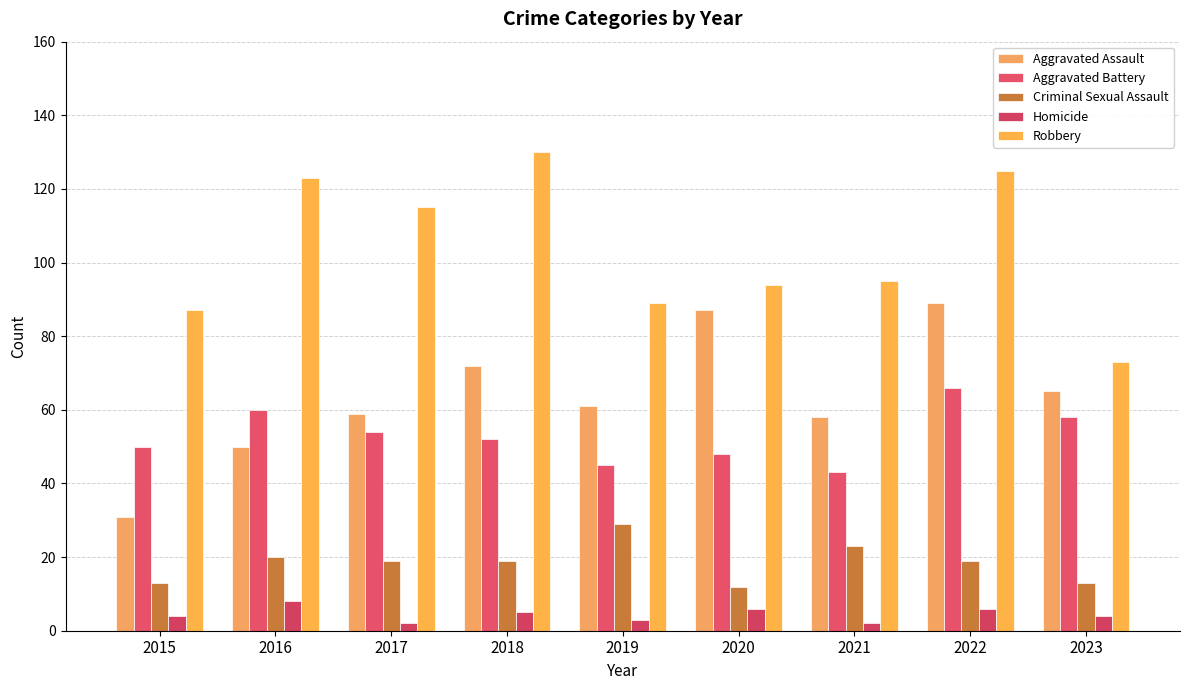

What value does the Criminal Sexual Assault series have at 2021, to the nearest 10?

20